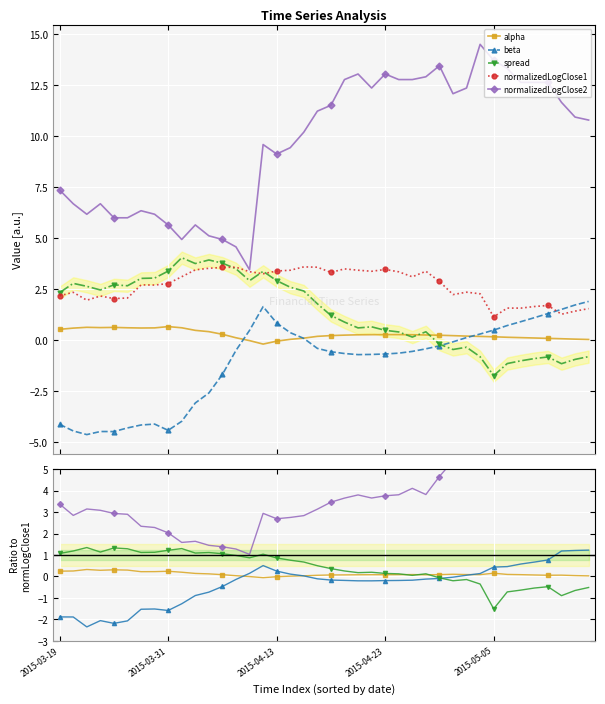

How many negative values does the beta series have?

25